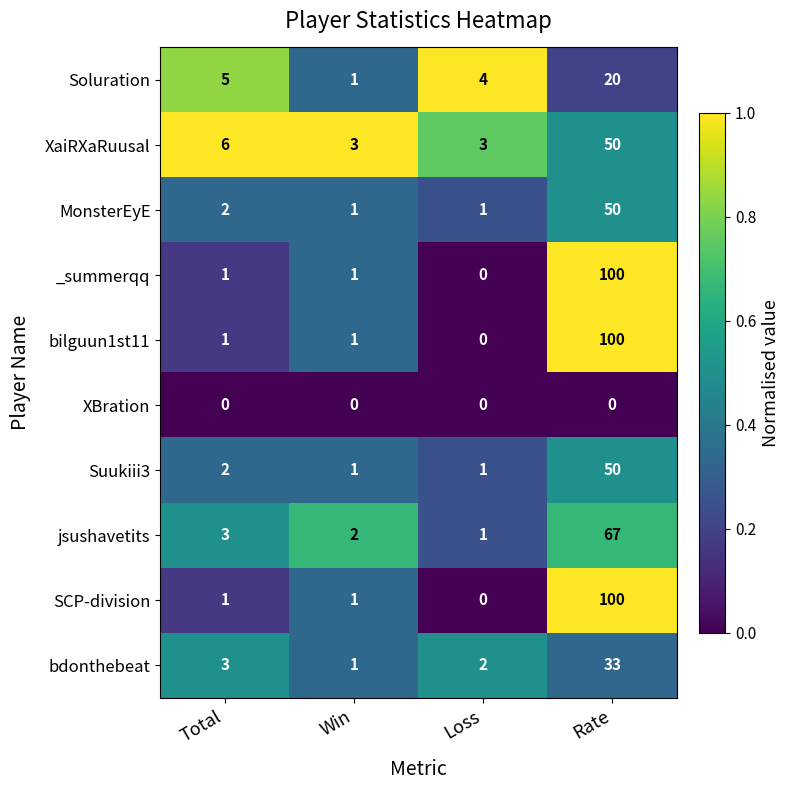

What is the approximate value of bilguun1st11 at Rate, to the nearest 10?

100